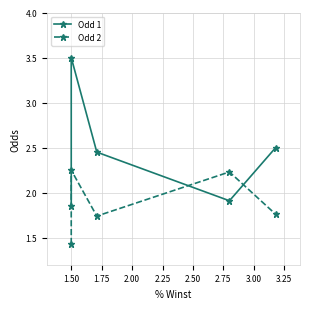

True or false: Odd 1 has more than 2 interior local peaks.

False